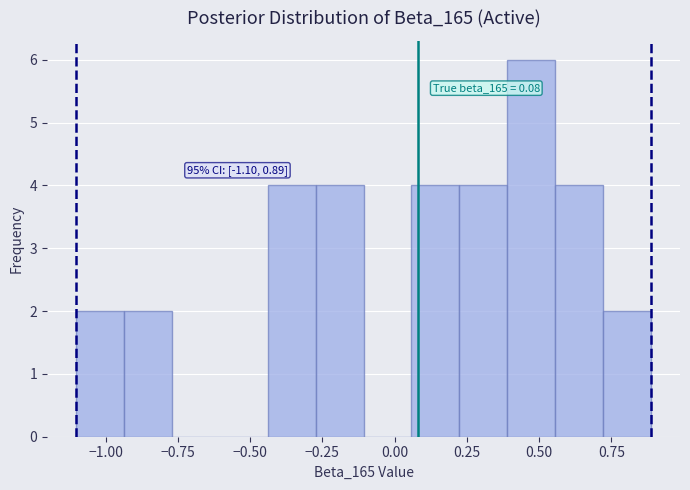

Around what value on the x-axis is the tallest bar? Give the approximate position of its centre, as read against the axis.

0.45